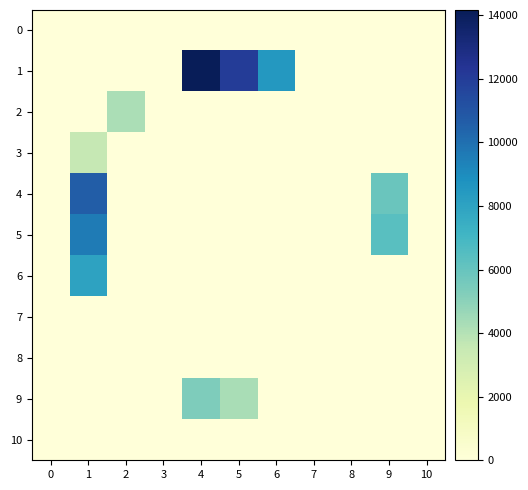

Which series has the largest total across all categories?

1